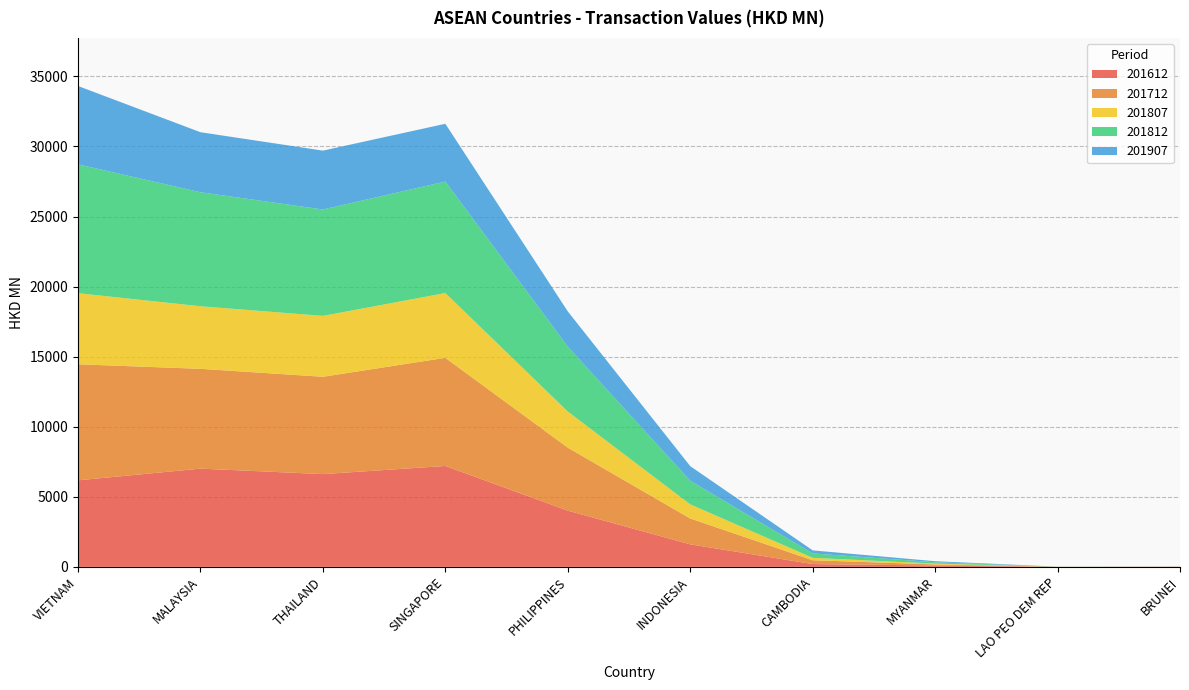

Reading left to right, list all the values displayed in this chart.

201612: 6172.9	7008.7	6617.8	7198.4	4010.9	1605.5	198.3	97.3	1.7	8.7
201712: 8282.0	7122.7	6946.7	7717.8	4496.5	1846.3	274.0	74.6	2.8	6.6
201807: 5072.8	4465.9	4344.7	4621.7	2576.9	1007.6	171.4	58.5	2.6	1.8
201812: 9195.7	8135.4	7591.8	7958.9	4626.5	1683.3	315.5	97.3	4.1	3.9
201907: 5589.6	4283.1	4200.8	4120.4	2517.4	1043.4	216.3	74.3	2.2	1.9